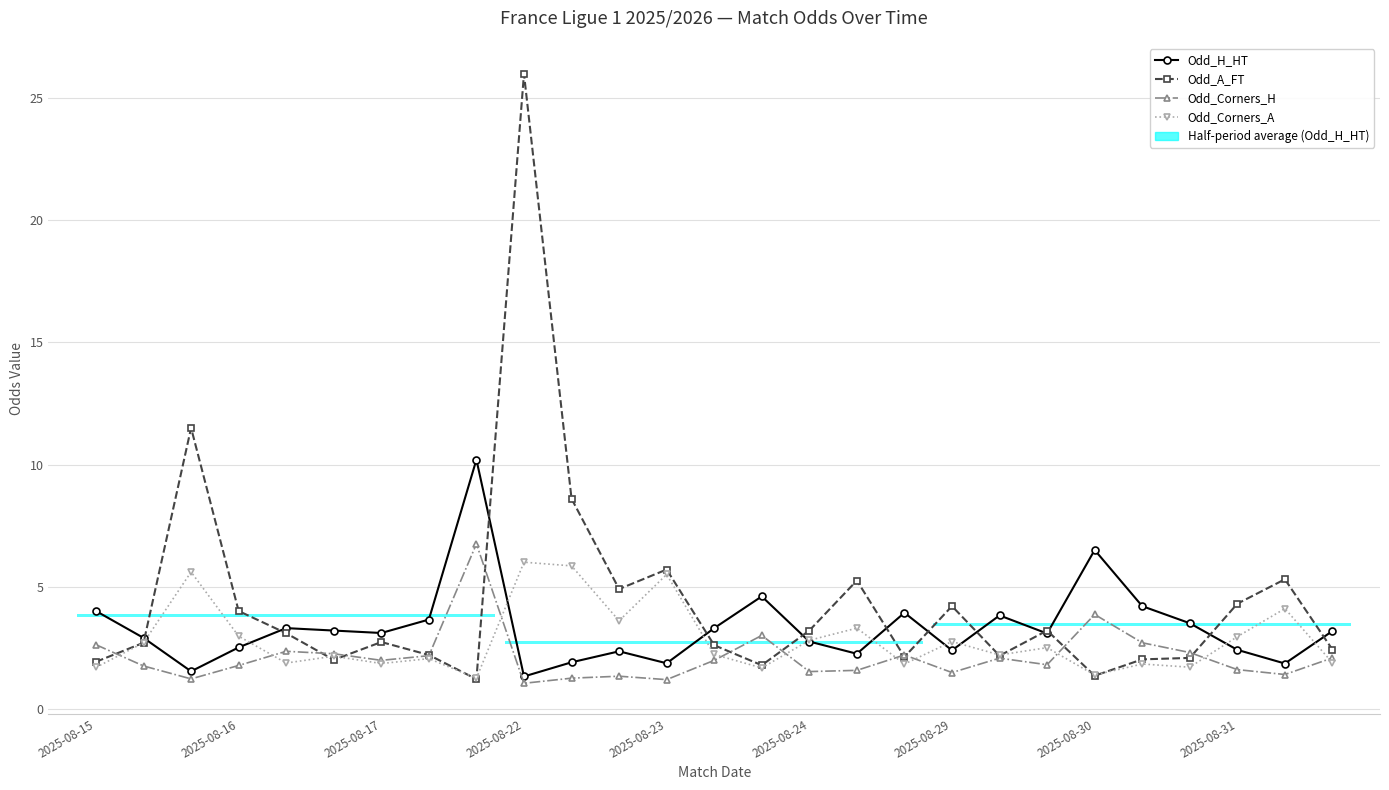

What is the sum of the Odd_Corners_H values at 21 and 22?

6.6